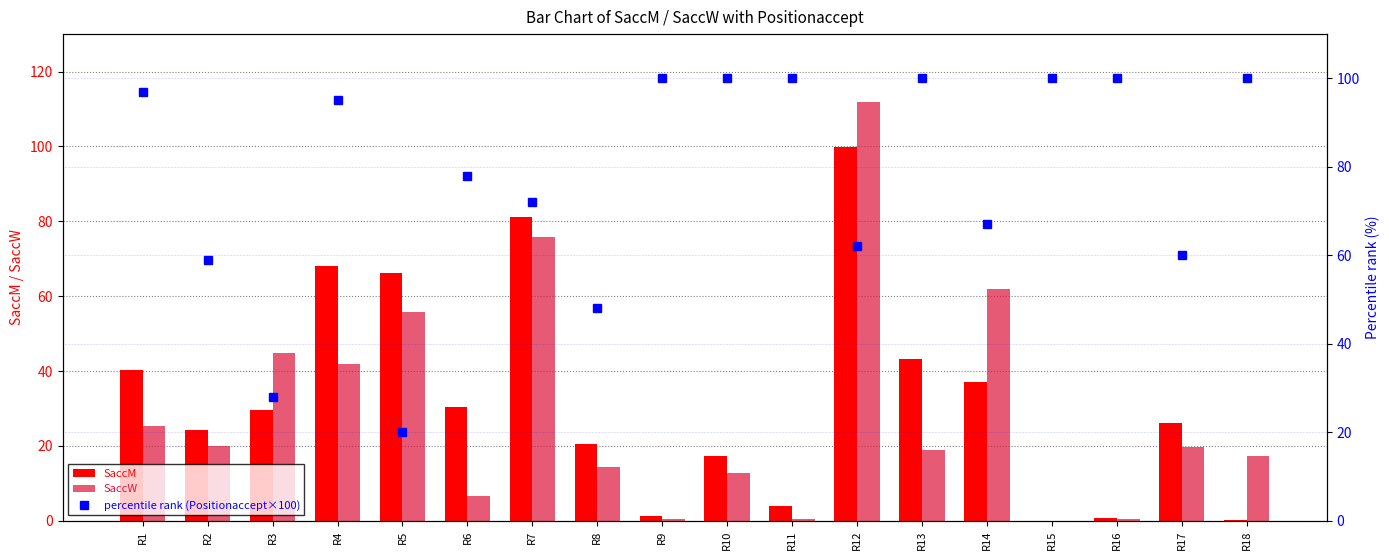

True or false: SaccW has a value of 0.0 at R15.

True